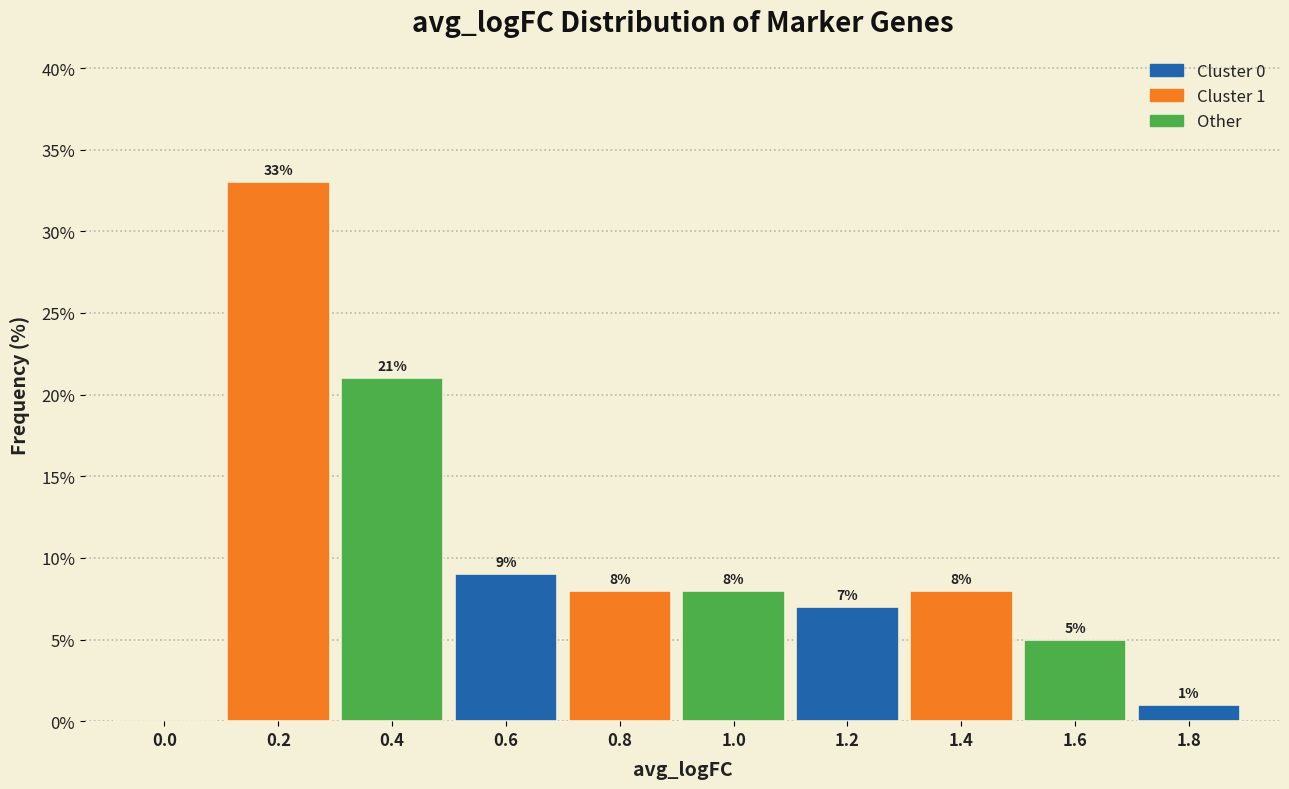

Reading left to right, what are all the values shown in this chart?

0.0=0.0	0.2=33.0	0.4=21.0	0.6=9.0	0.8=8.0	1.0=8.0	1.2=7.0	1.4=8.0	1.6=5.0	1.8=1.0